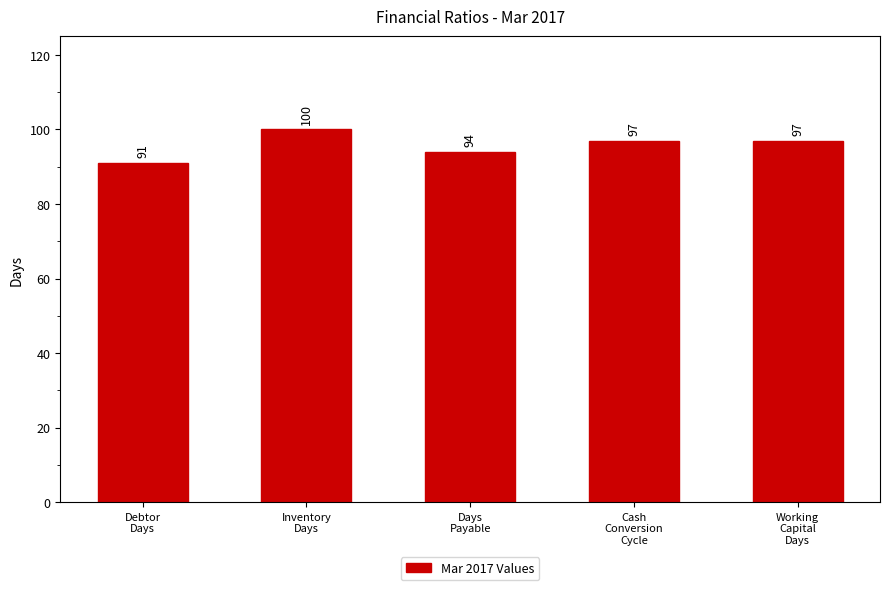

What is the value of the 5th bar from the left?

97